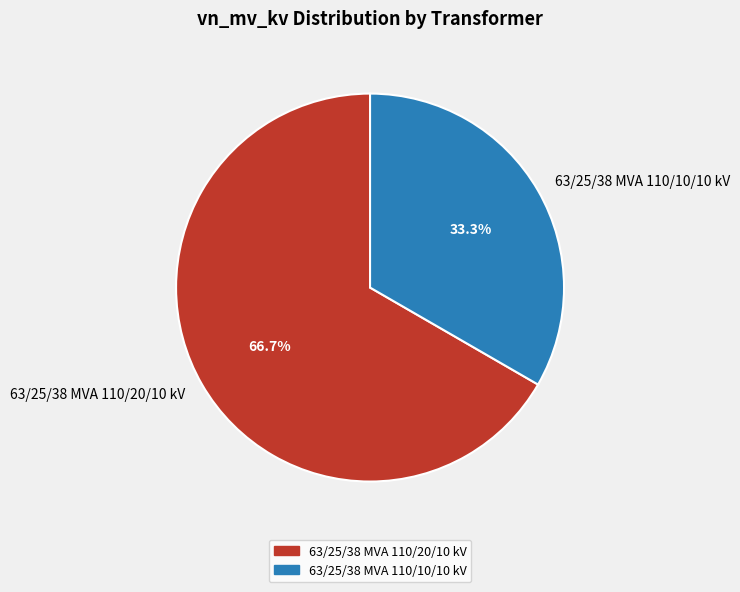

Does any single category account for the majority?

Yes